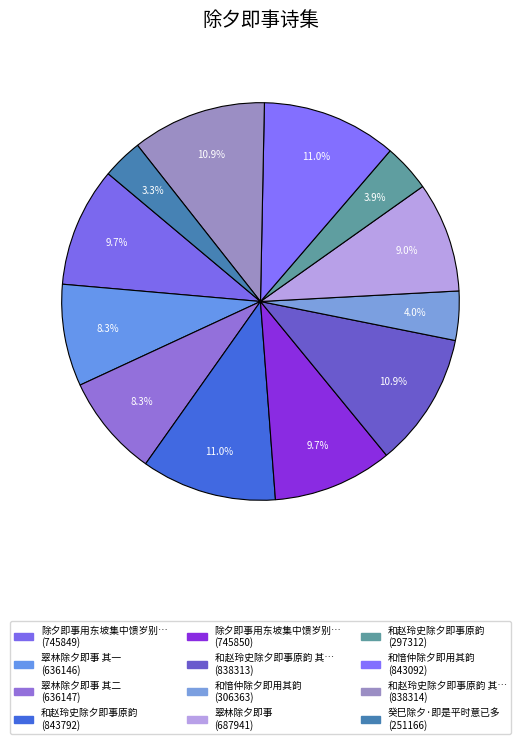

How many slices are in this pie chart?

12